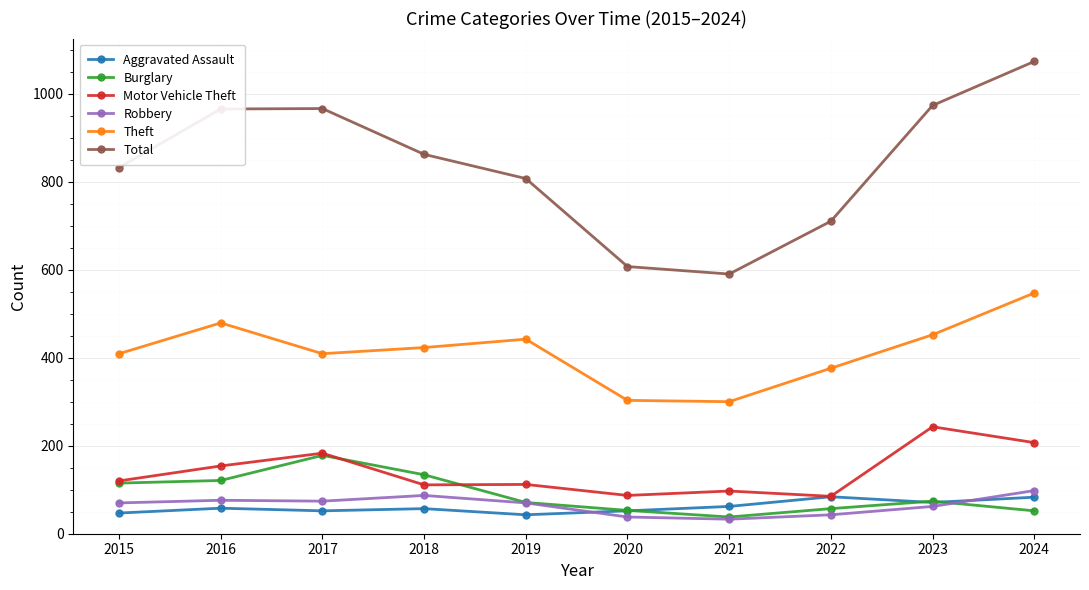

In Theft, how many points are lower than both neighbors (excluding endpoints)?

2